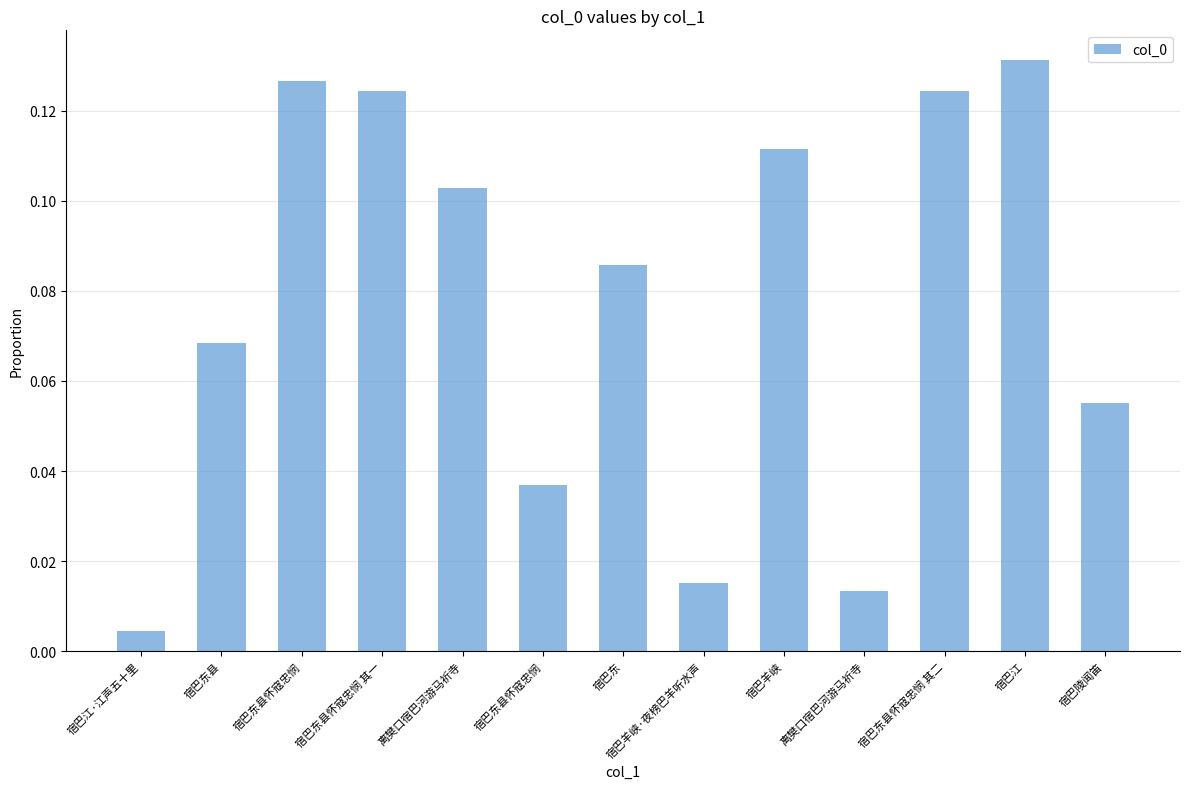

What is the value of the 2nd bar from the left?

0.1